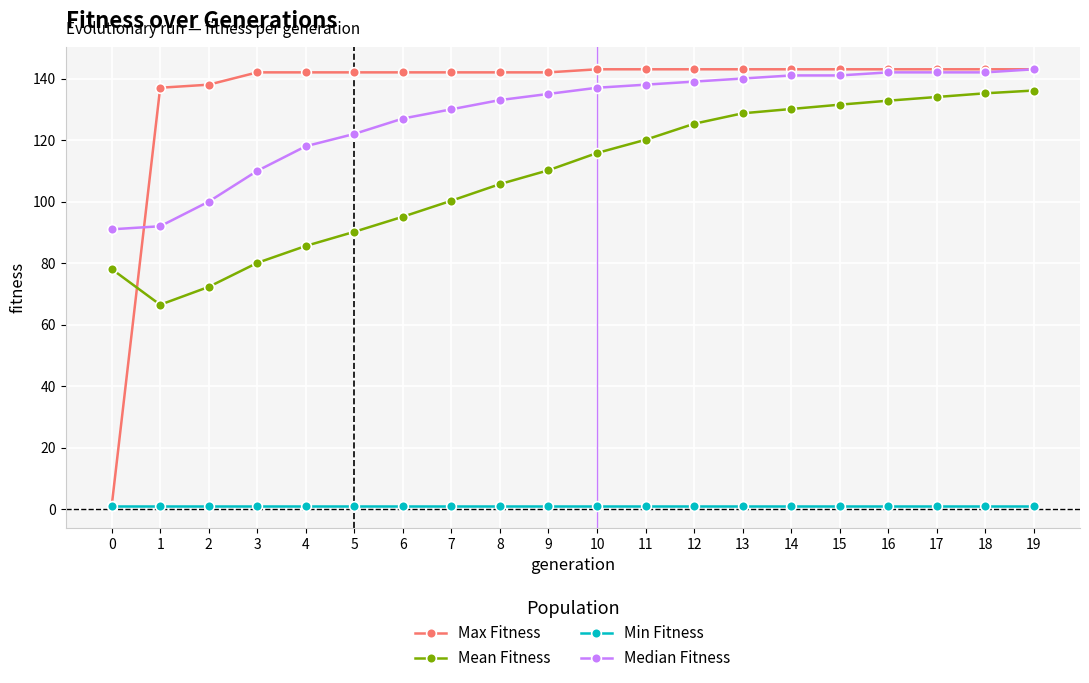

What is the maximum value for Max Fitness?

143.0